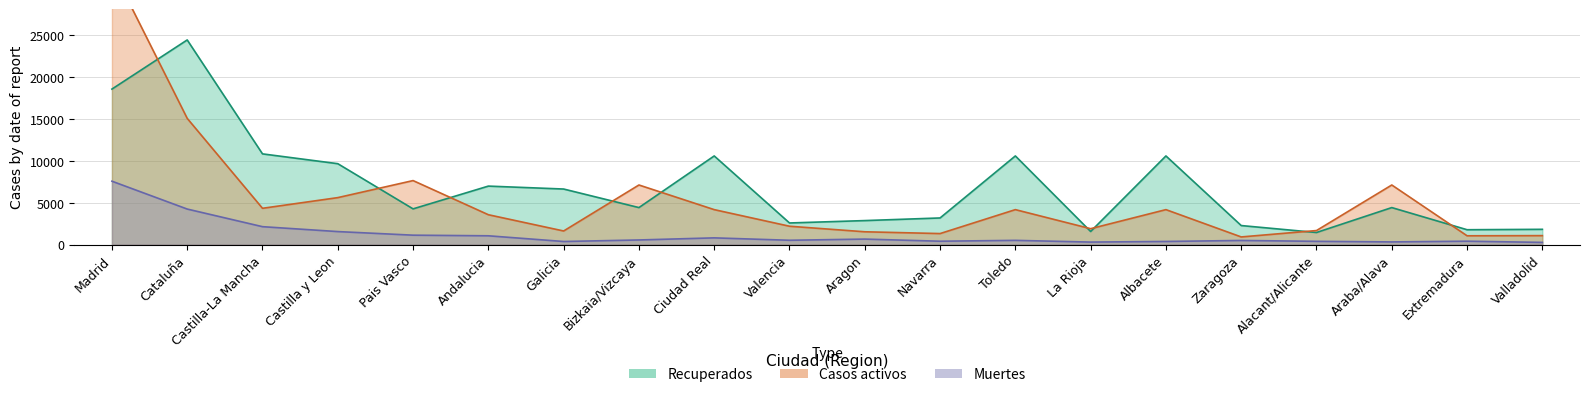

Which series has the largest total across all categories?

Recuperados